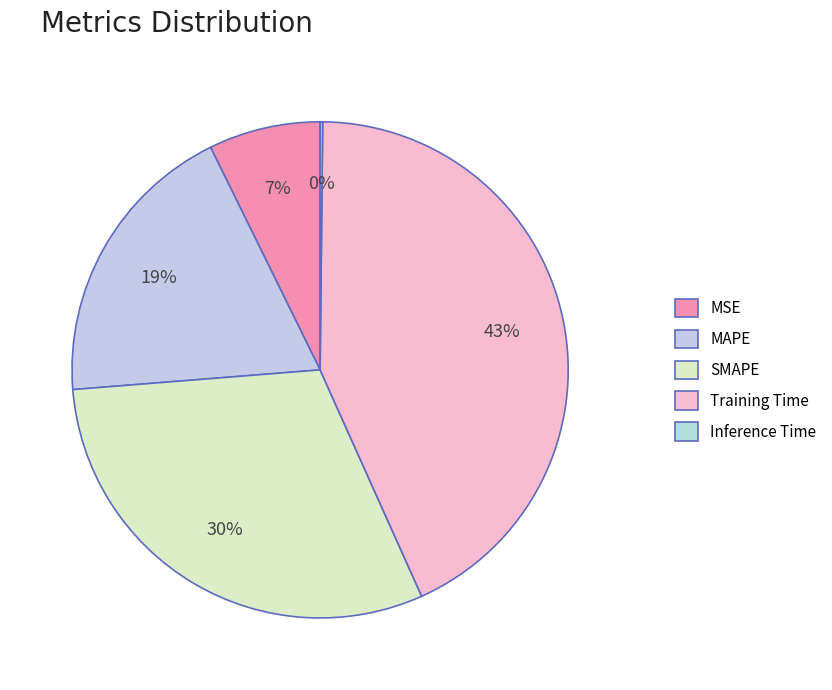

Is there any slice that represents more than half of the pie?

No